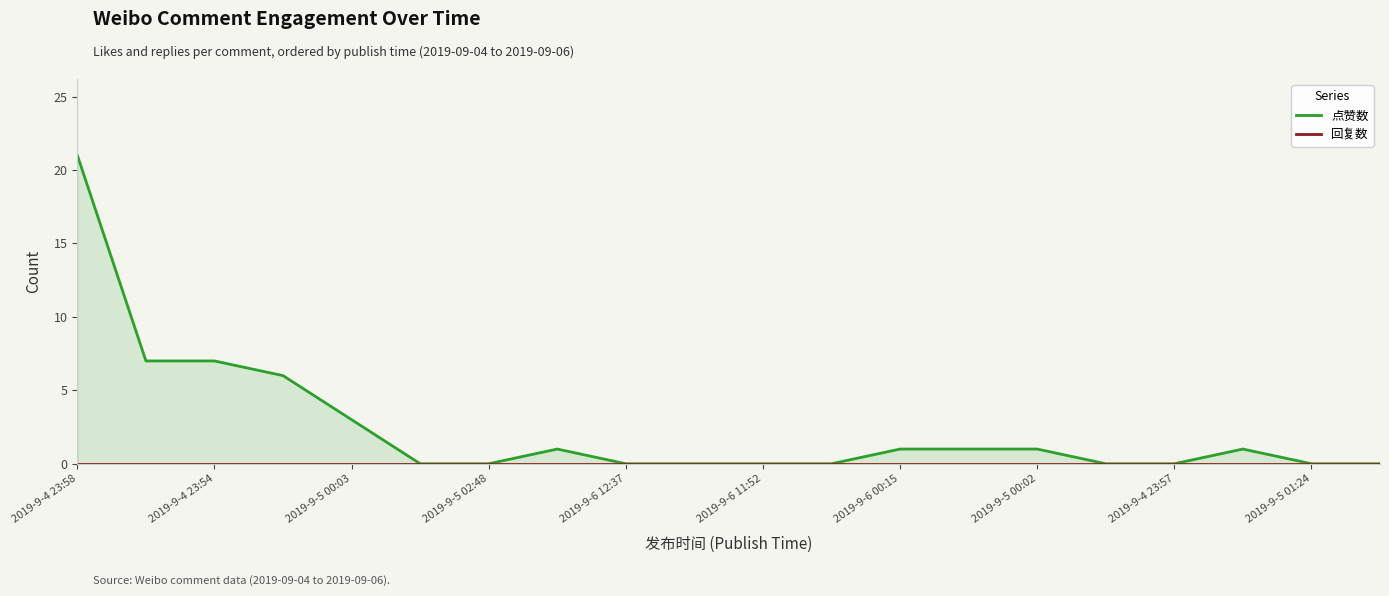

True or false: 回复数 has more than 2 interior local peaks.

False